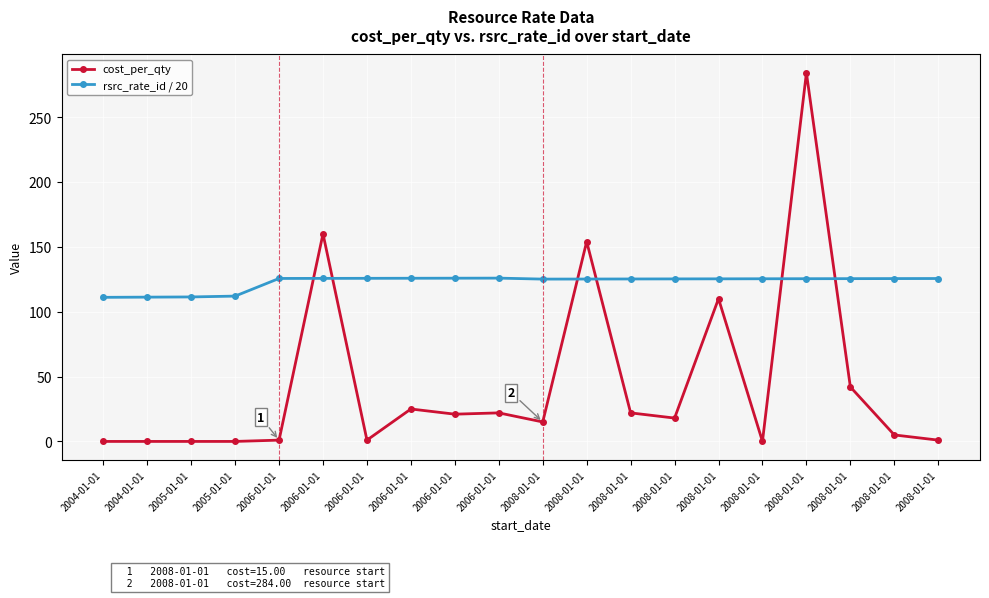

What are all the series names shown in the legend?

cost_per_qty, rsrc_rate_id / 20